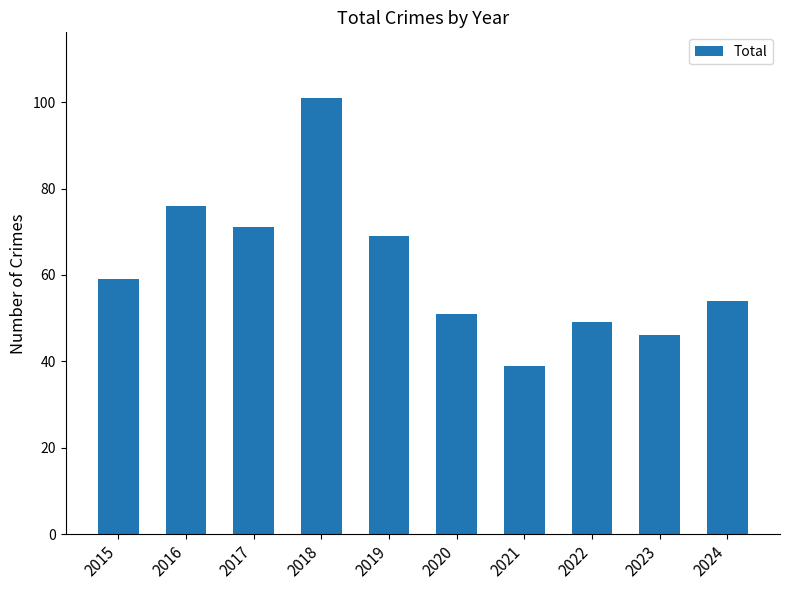

Reading left to right, extract all data points from this chart.

59	76	71	101	69	51	39	49	46	54